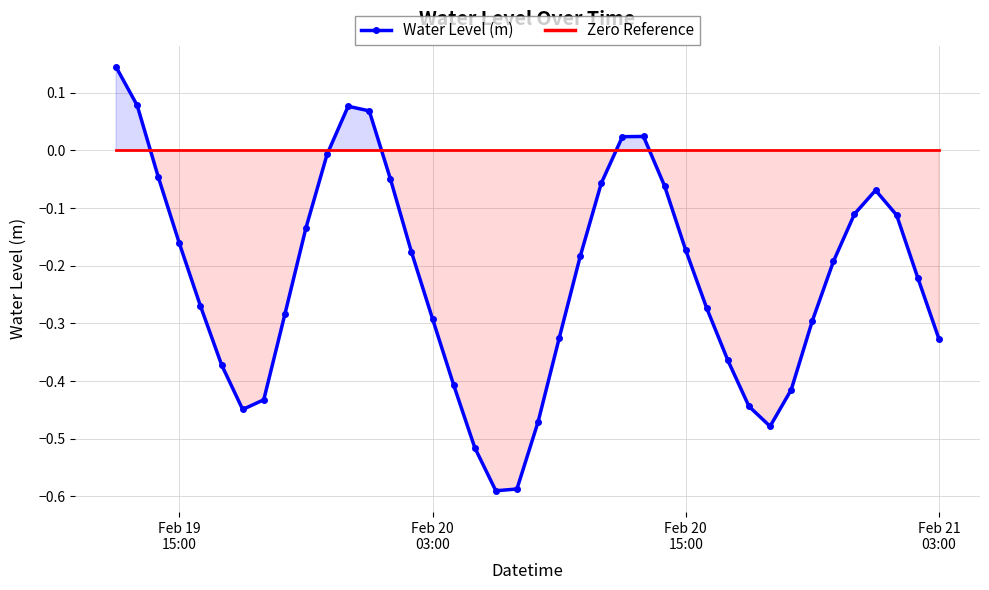

Reading left to right, what are all the values shown in this chart?

Water Level (m): 0.1	0.1	-0.0	-0.2	-0.3	-0.4	-0.4	-0.4	-0.3	-0.1	-0.0	0.1	0.1	-0.0	-0.2	-0.3	-0.4	-0.5	-0.6	-0.6	-0.5	-0.3	-0.2	-0.1	0.0	0.0	-0.1	-0.2	-0.3	-0.4	-0.4	-0.5	-0.4	-0.3	-0.2	-0.1	-0.1	-0.1	-0.2	-0.3
Zero Reference: 0.0	0.0	0.0	0.0	0.0	0.0	0.0	0.0	0.0	0.0	0.0	0.0	0.0	0.0	0.0	0.0	0.0	0.0	0.0	0.0	0.0	0.0	0.0	0.0	0.0	0.0	0.0	0.0	0.0	0.0	0.0	0.0	0.0	0.0	0.0	0.0	0.0	0.0	0.0	0.0